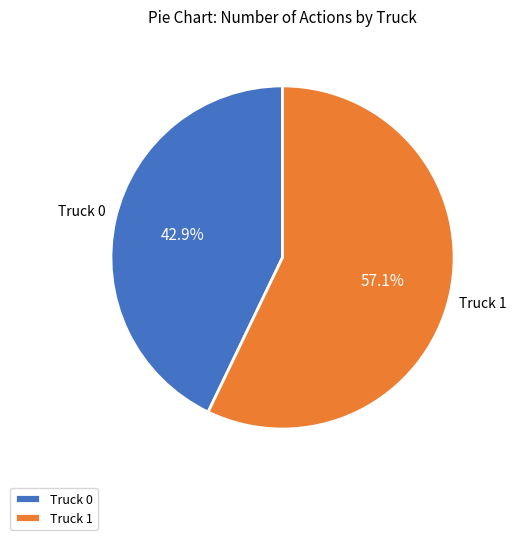

What percentage is the Truck 0 slice, to the nearest percent?

43%